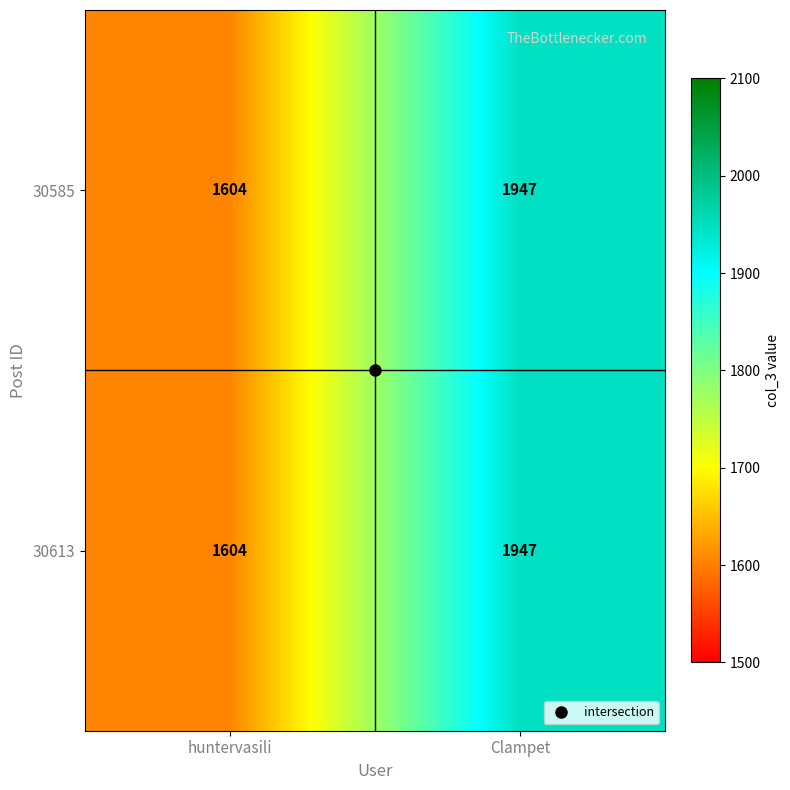

List the labels in order of 30585 value, smallest first.

huntervasili, Clampet